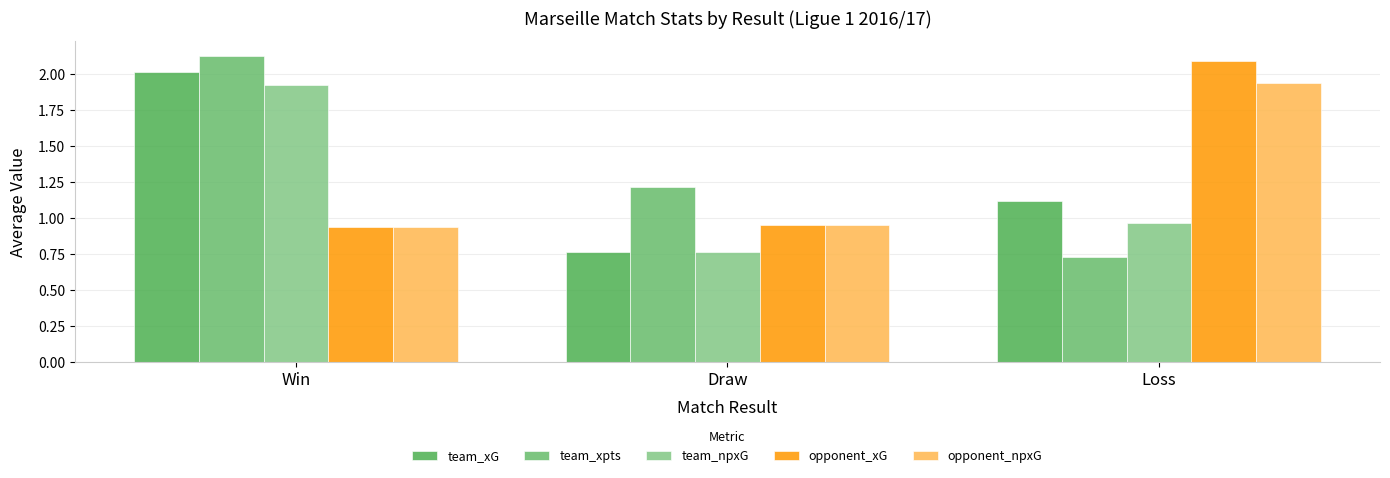

Read the opponent_npxG value at Draw.

0.9